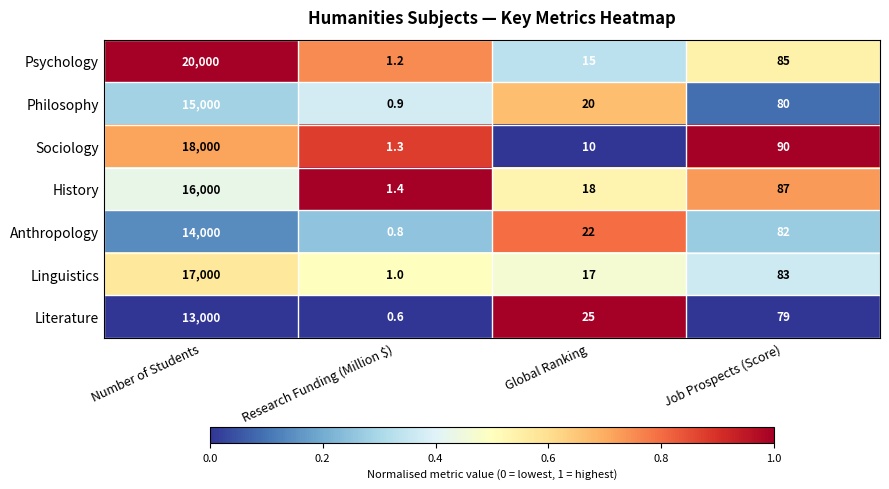

Which category has the lowest value across all series?

Research Funding (Million $)